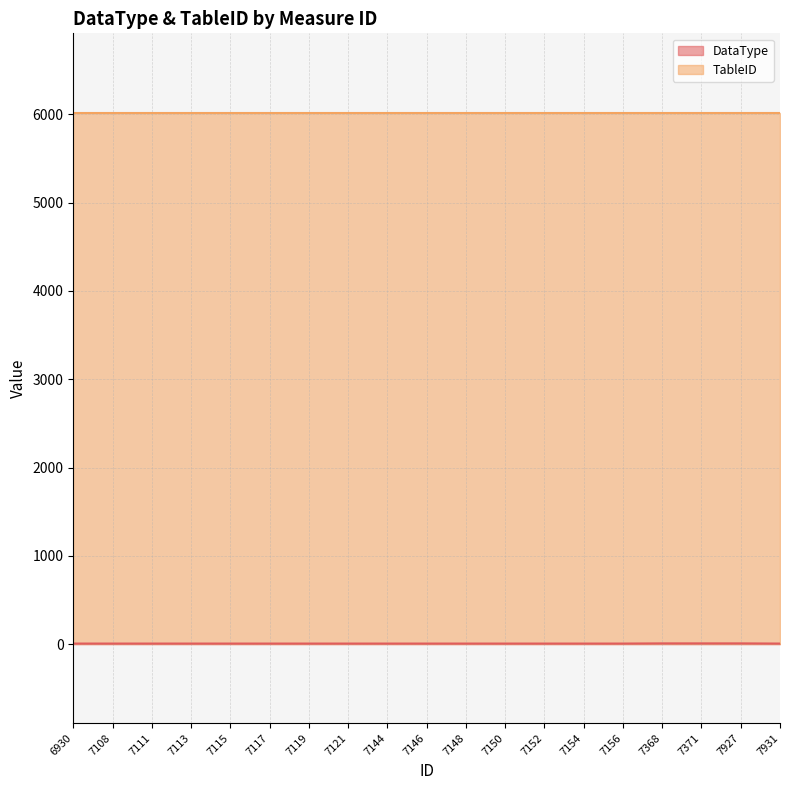

What value does the data have at 7150?

6